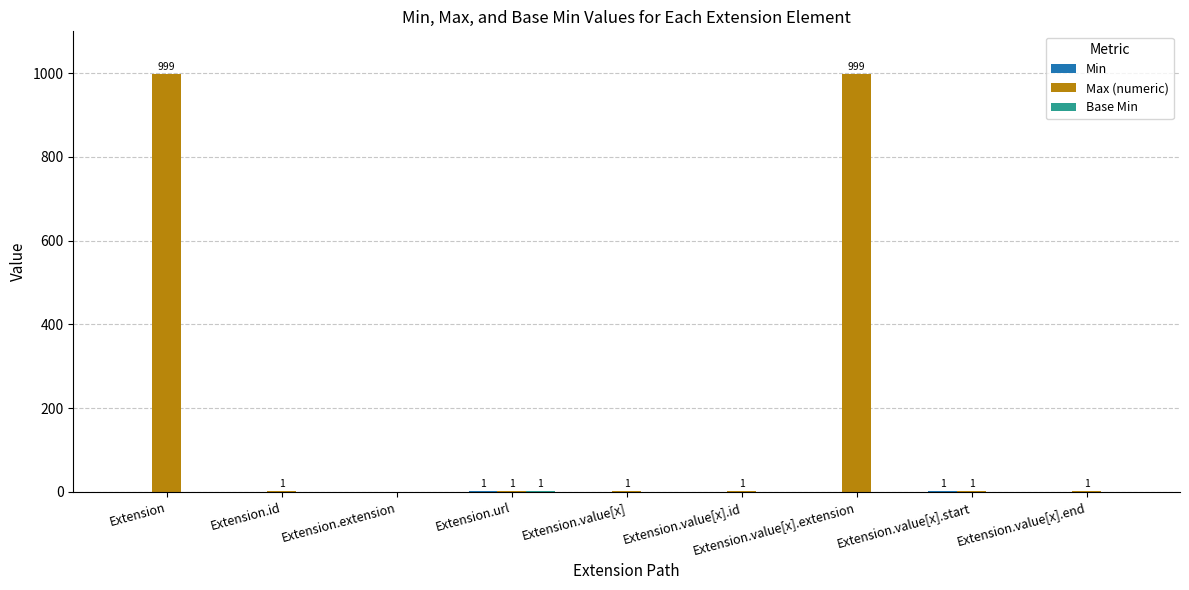

Are the bars horizontal?

No